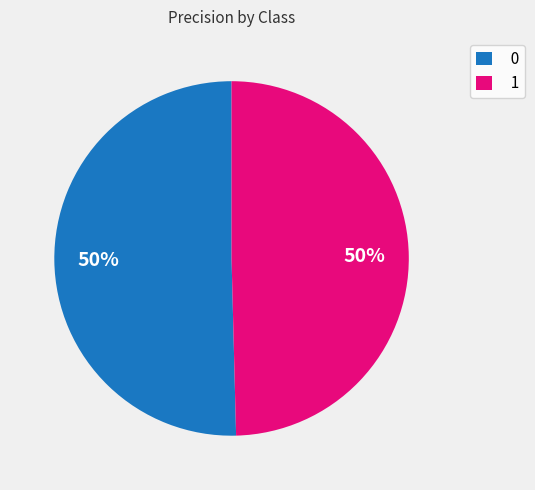

Is the sum of 0 and 1 greater than half?

Yes